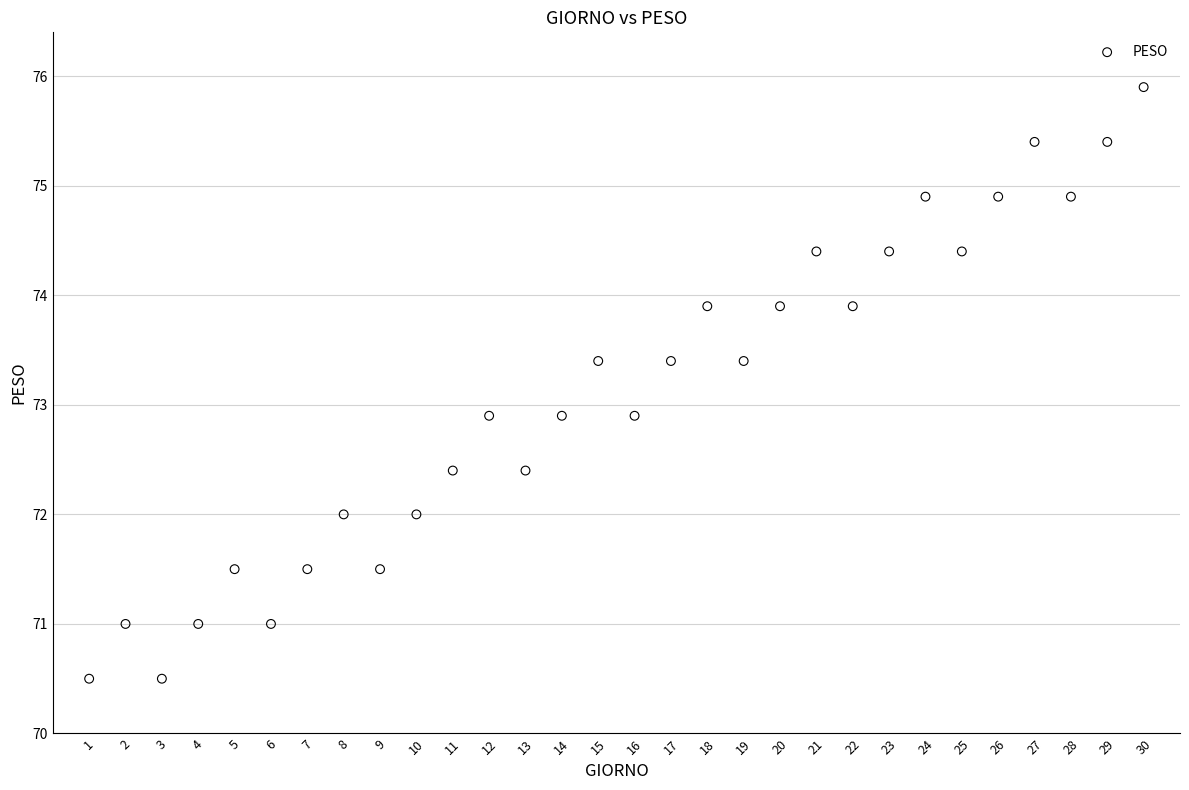

What is the range of X values (max minus min)?

29.0